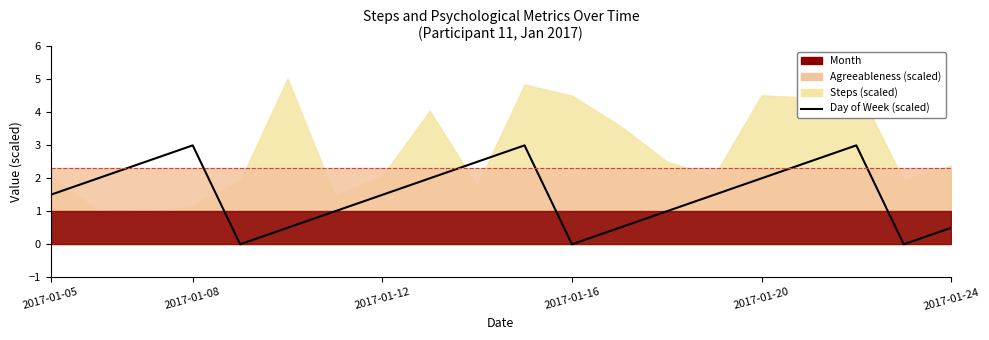

The chart shows a value of 2.5 at 9. True or false?

True